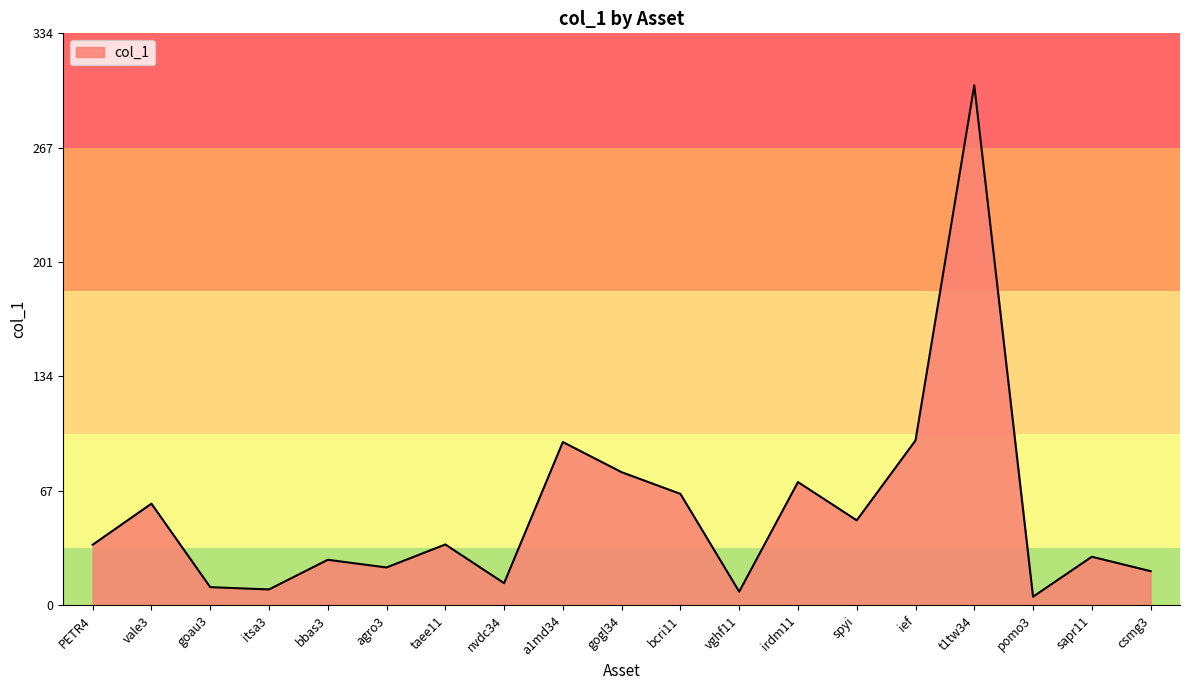

True or false: the data has more than 0 interior local peaks.

True